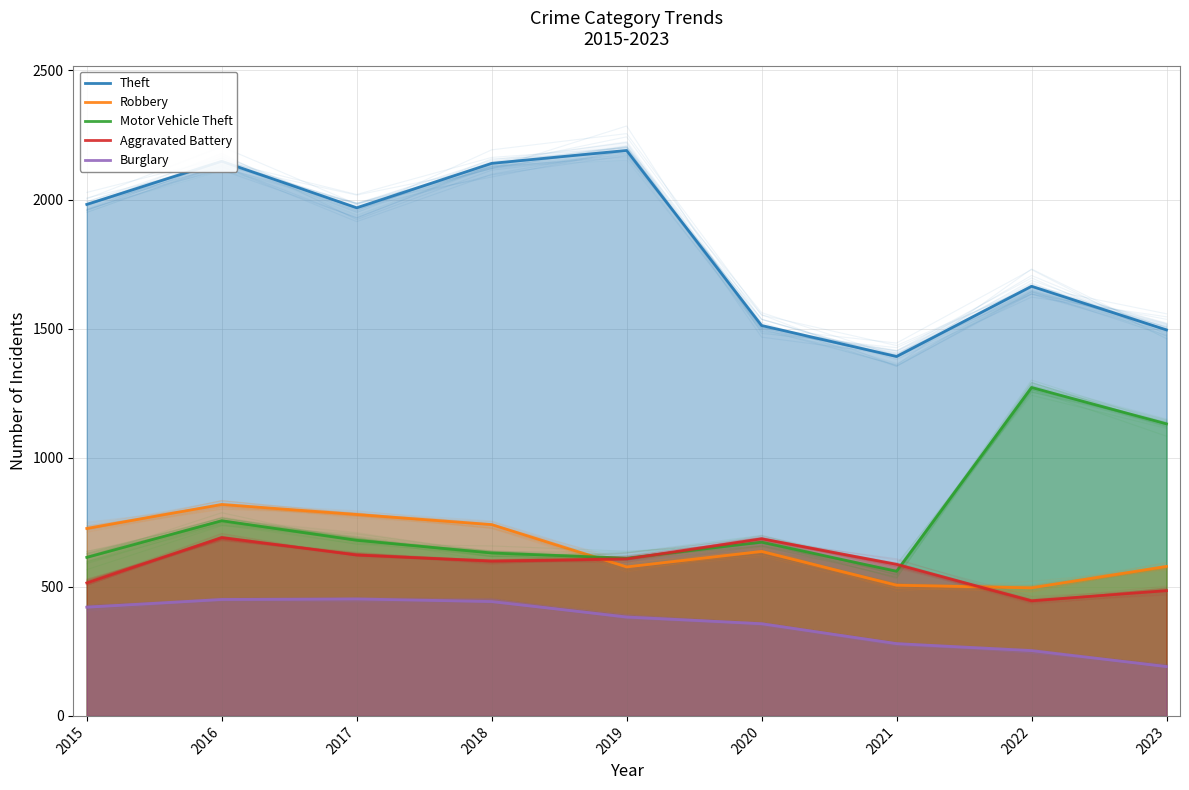

What is the sum of all Burglary values?

3232